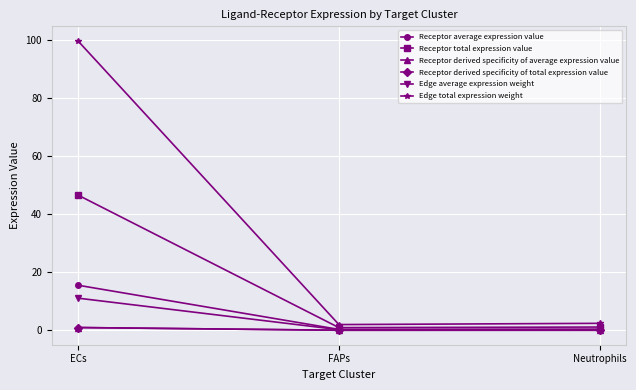

Does the chart have visible grid lines?

Yes